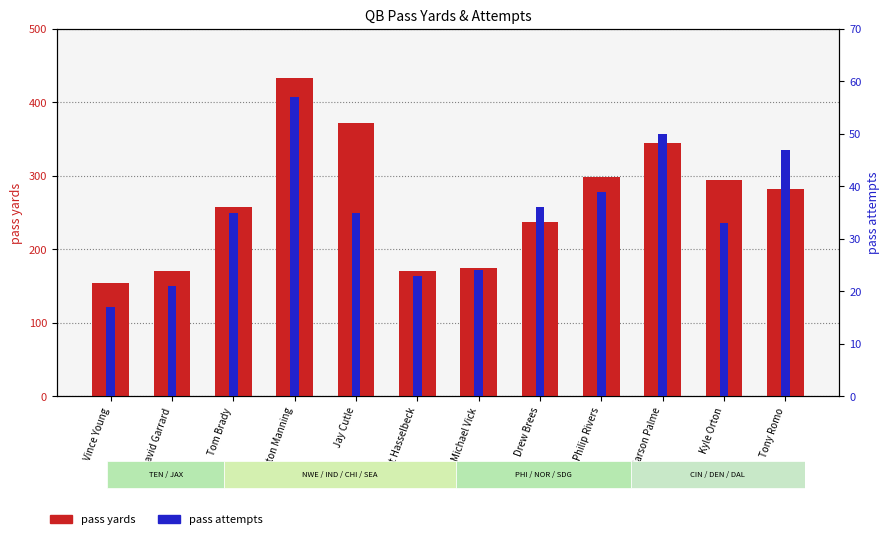

How many bars are there in total?

24